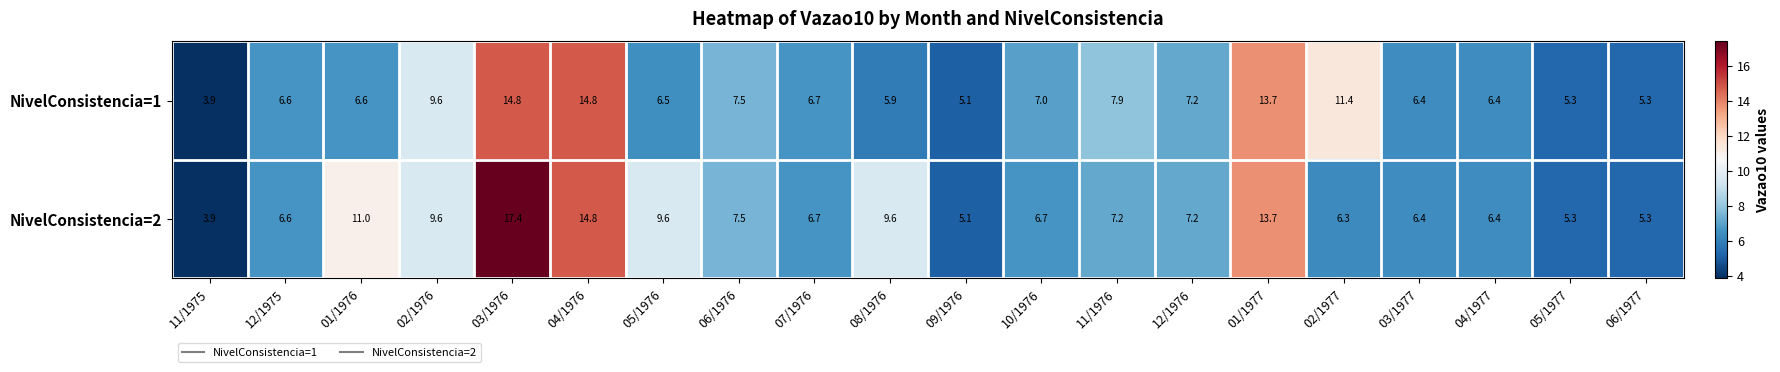

What is the difference between the maximum and minimum values in the NivelConsistencia=1 series?

10.9